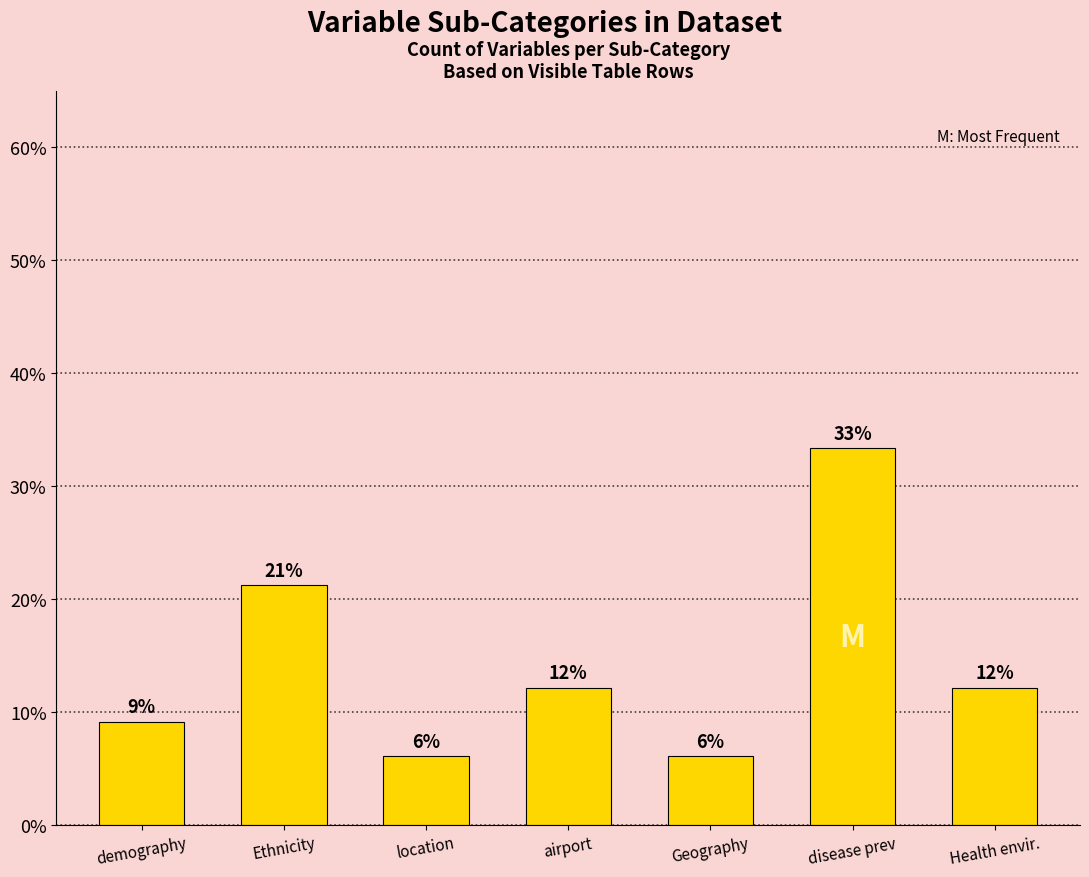

Which has a higher value, Geography or location?

Geography